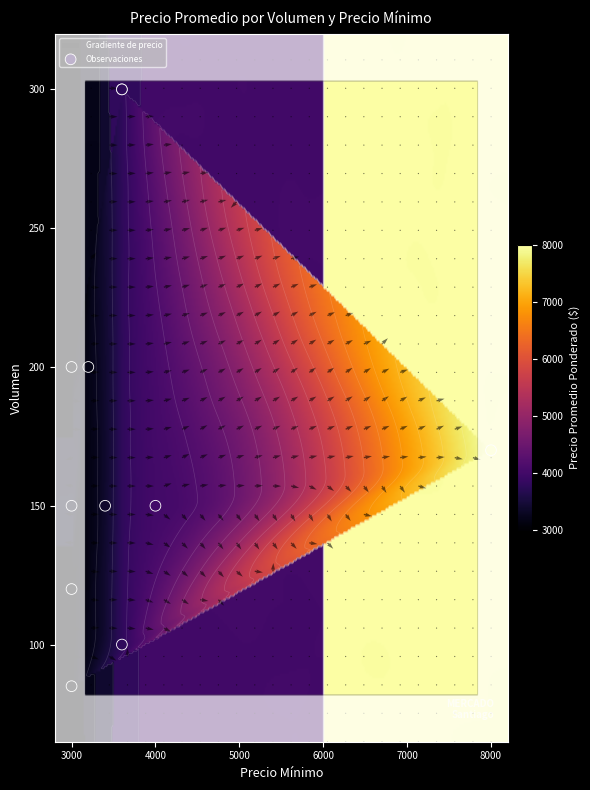

What is the average value of the Precio promedio series?

3840